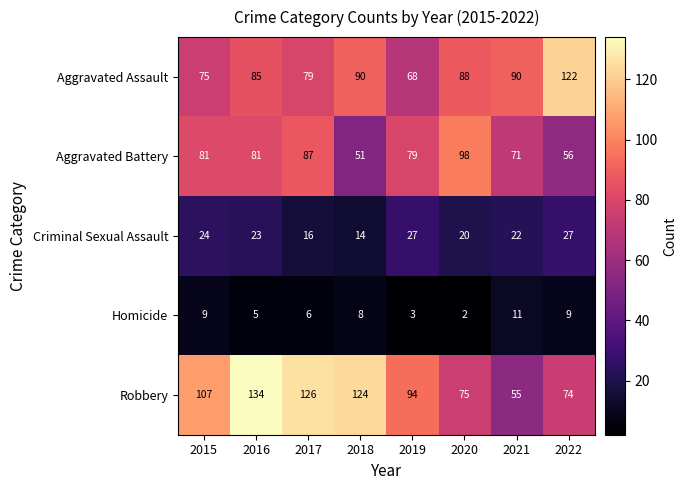

Between 2017 and 2022, which series saw the biggest shift?

Robbery